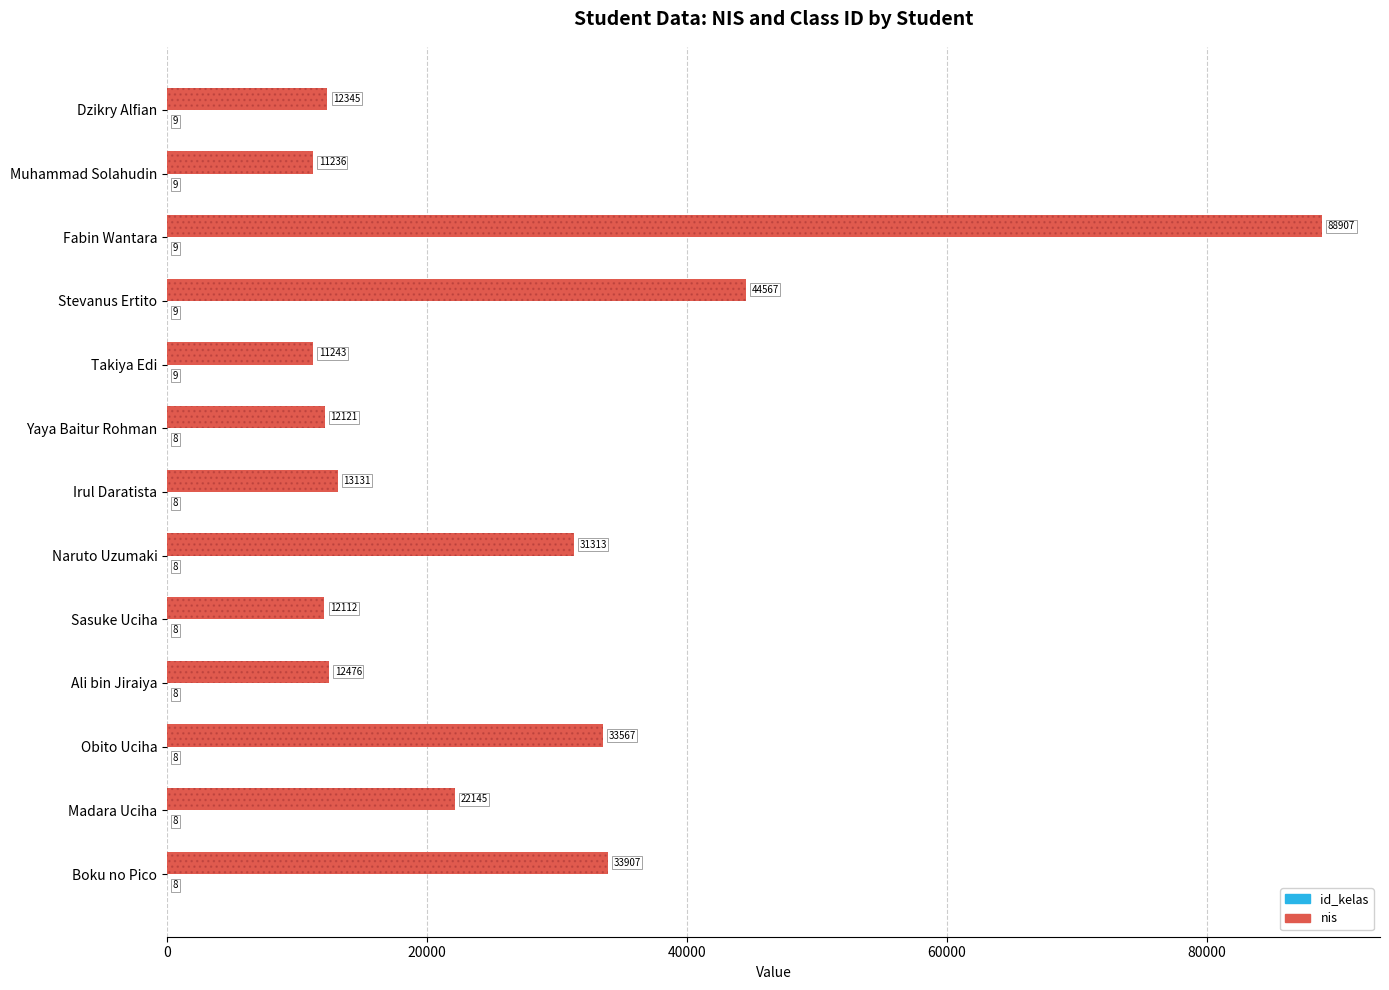

What is the sum of all nis values?

339070